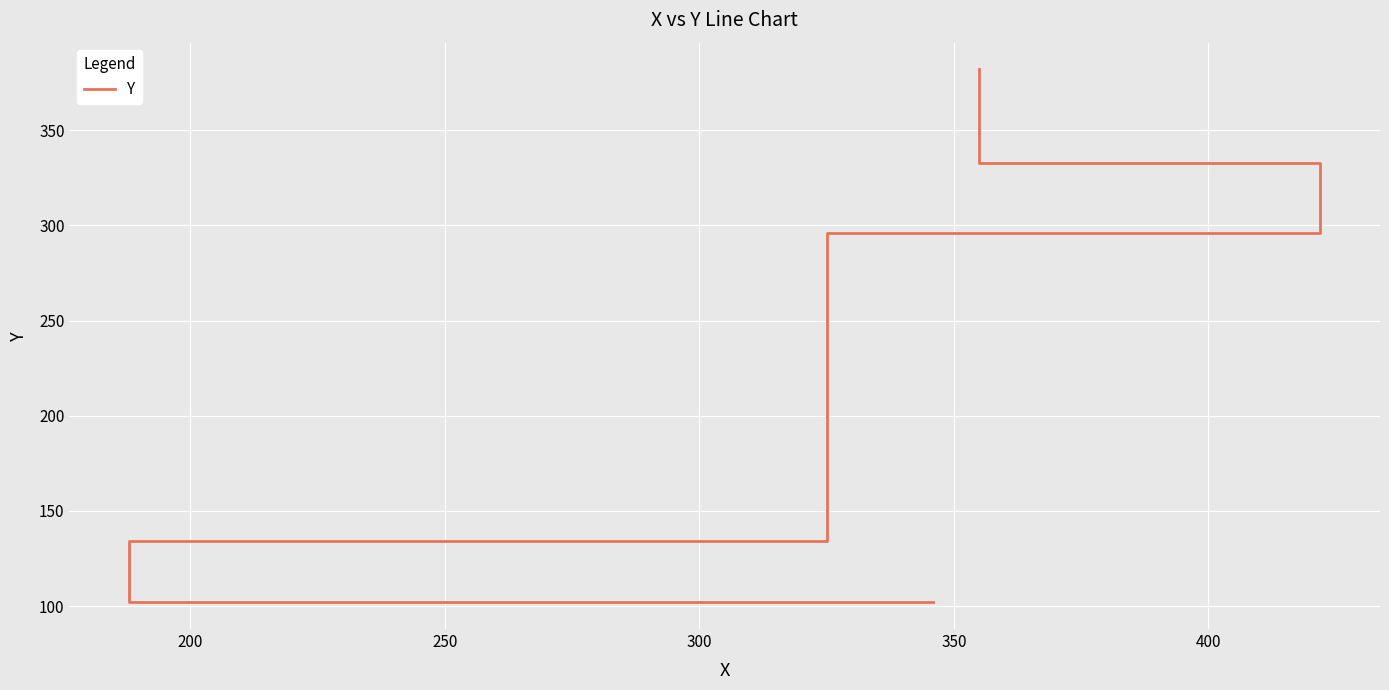

How many lines are shown in the chart?

1